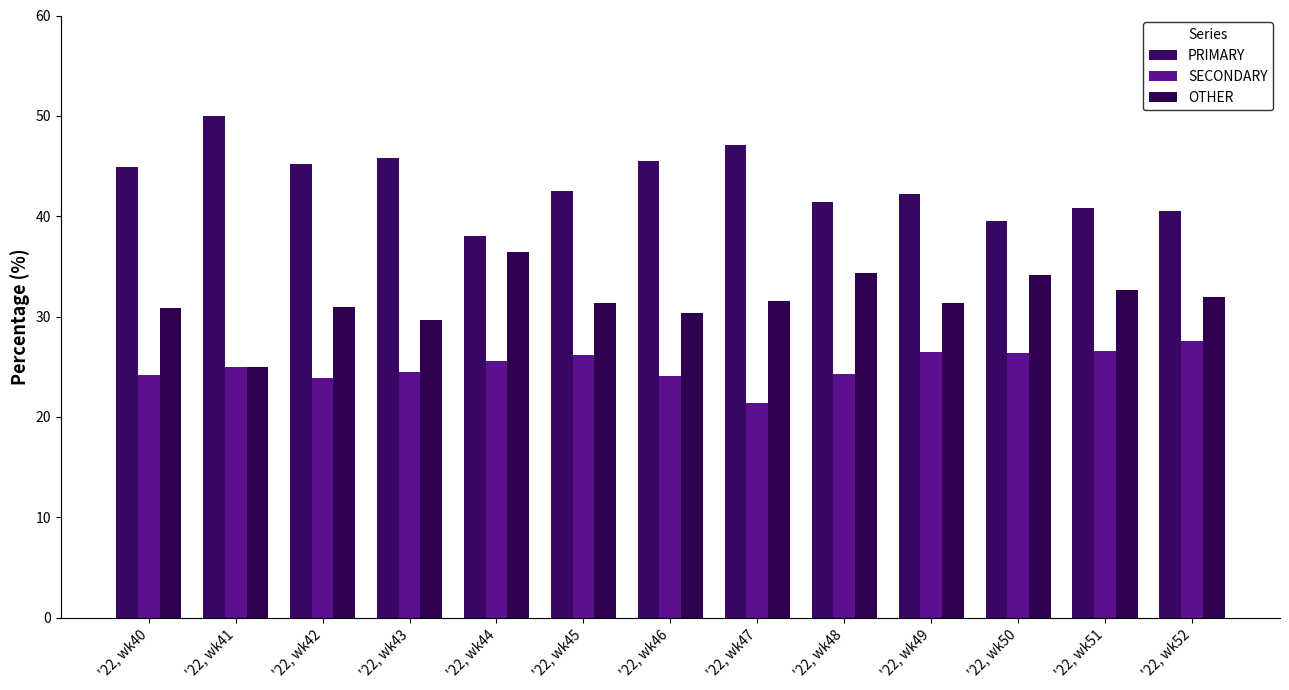

How many distinct data groups are displayed?

3